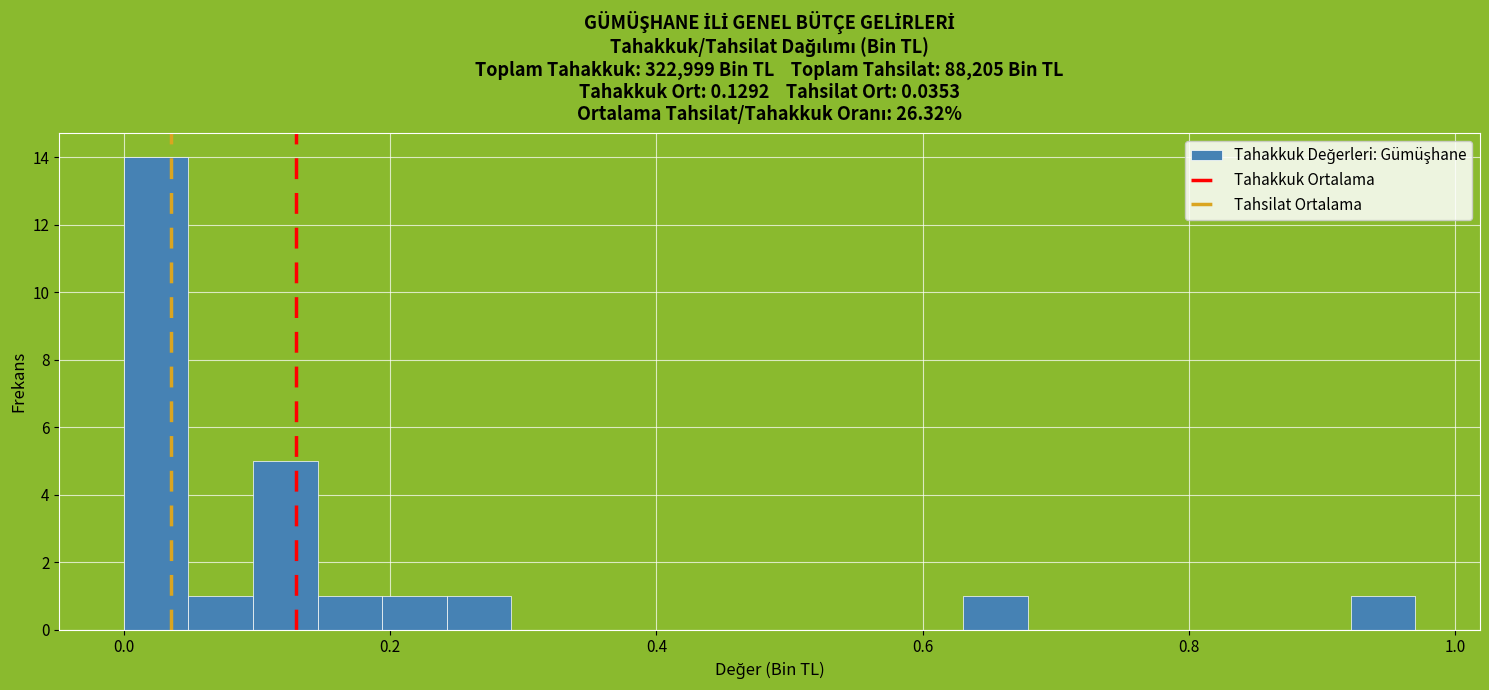

Read against the x-axis, roughly where is the centre of the tallest bar?

0.02